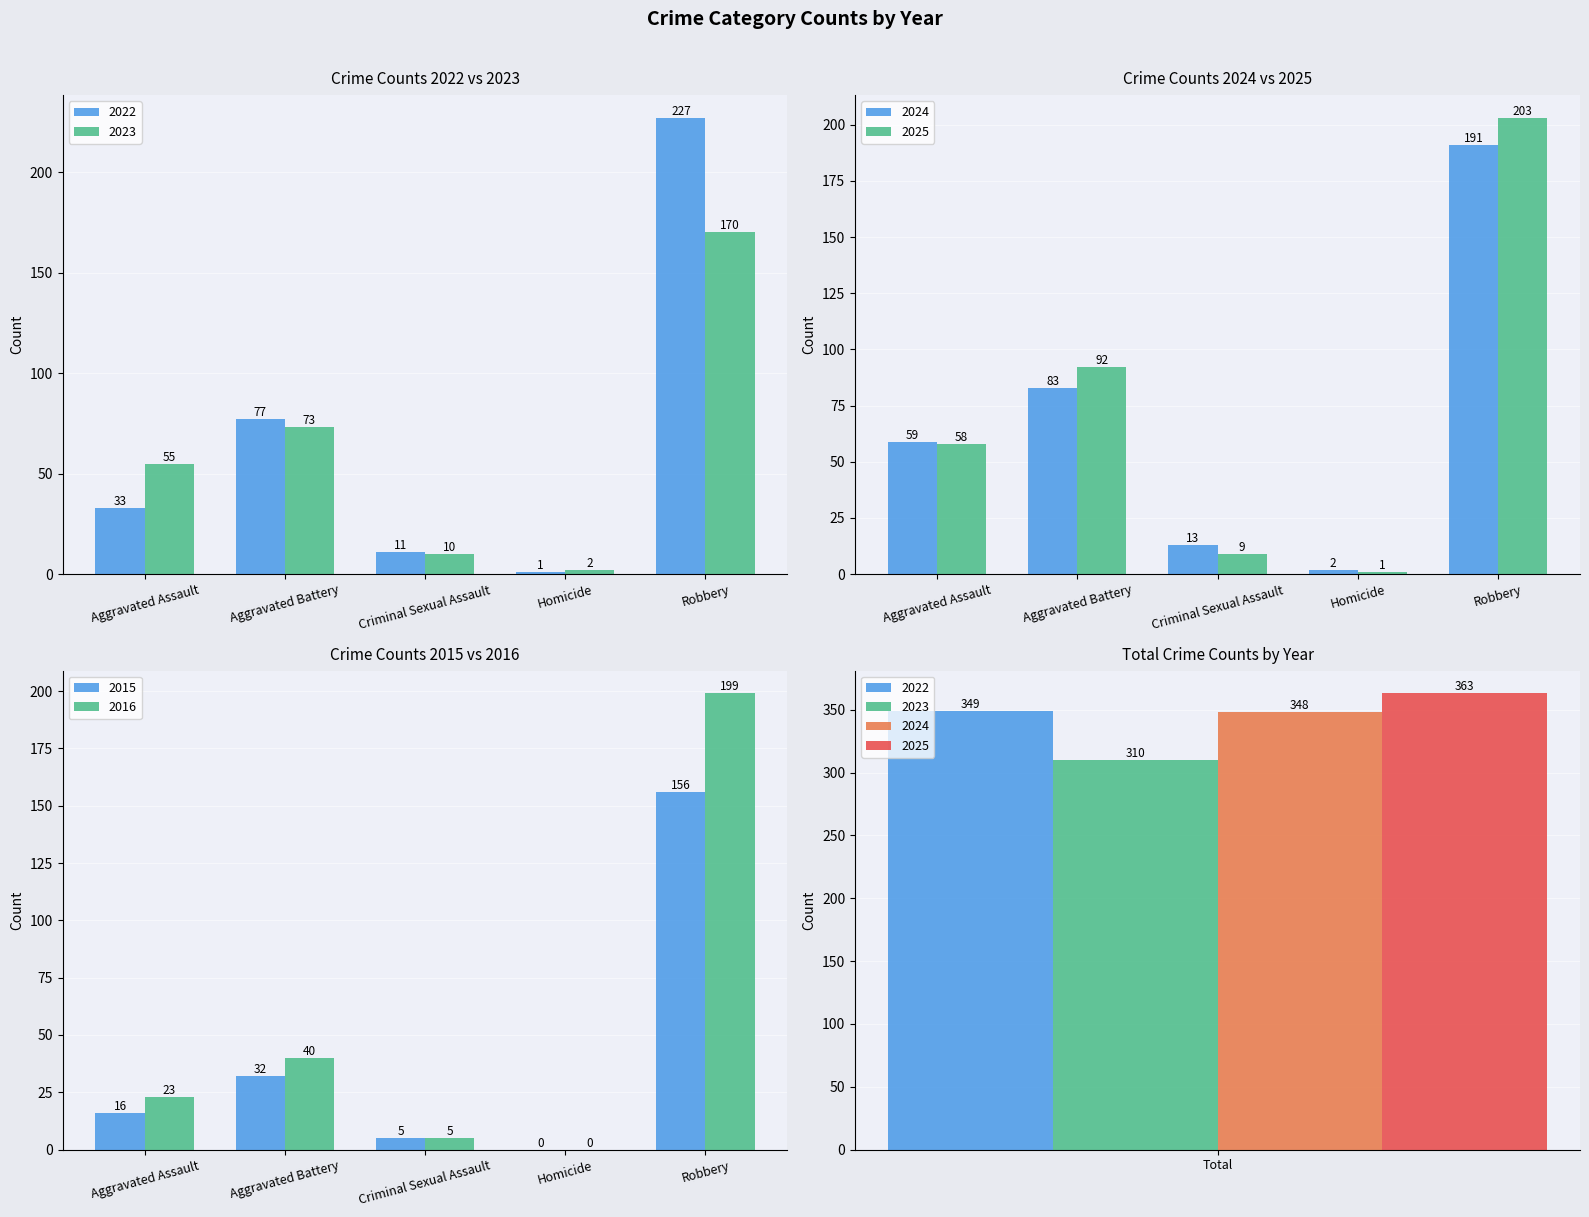

Reading left to right, extract all data points from this chart.

2022: 33	77	11	1	227	349
2023: 55	73	10	2	170	310
2024: 59	83	13	2	191	348
2025: 58	92	9	1	203	363
2015: 16	32	5	0	156	209
2016: 23	40	5	0	199	267